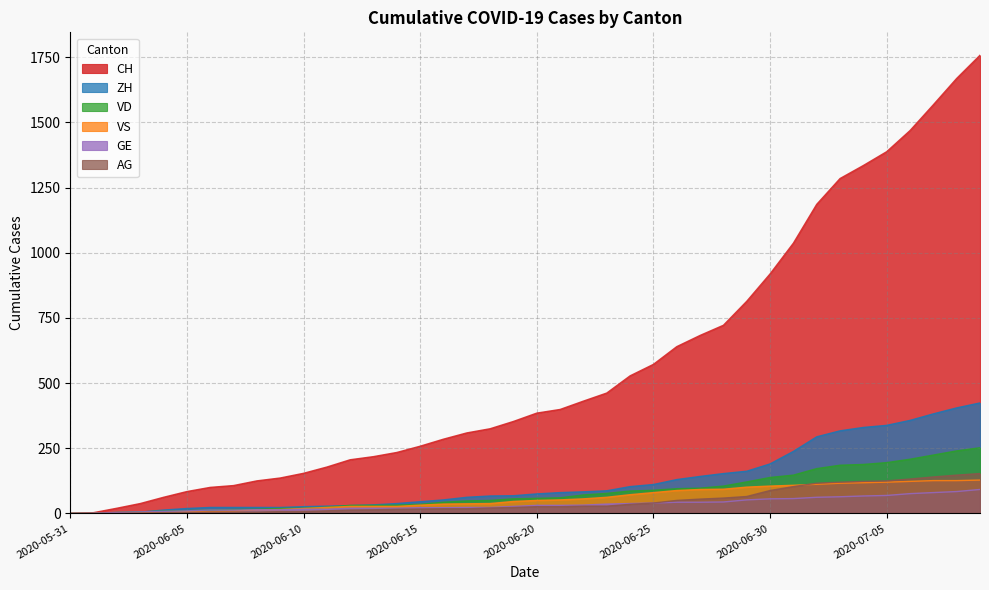

What is the total value across all series at 2020-06-26?

1046